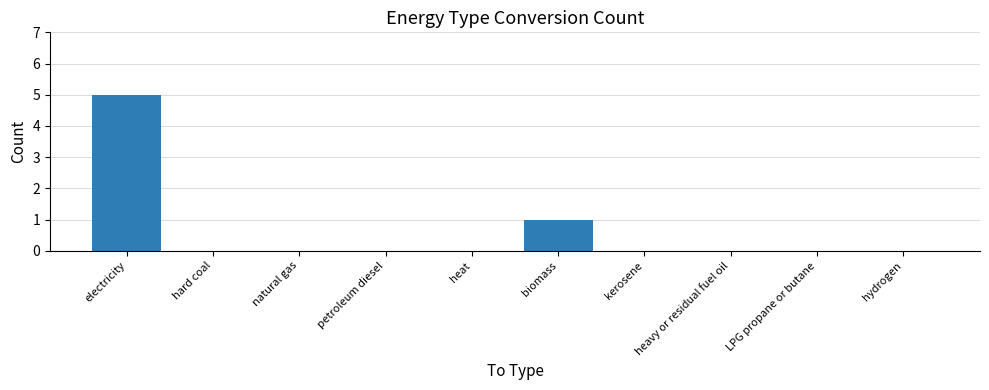

Does the chart contain stacked bars?

No